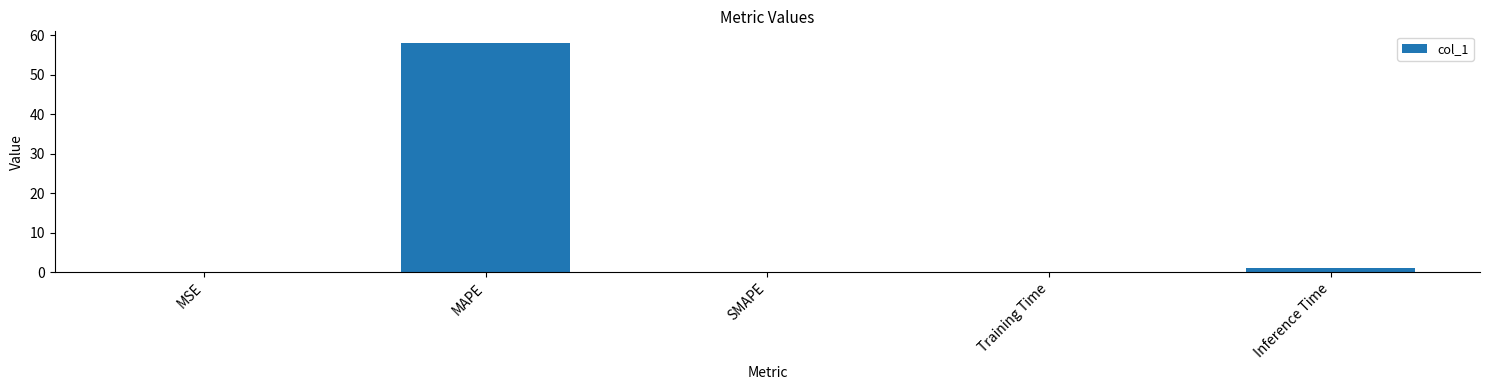

What is the maximum value shown in the chart?

58.1